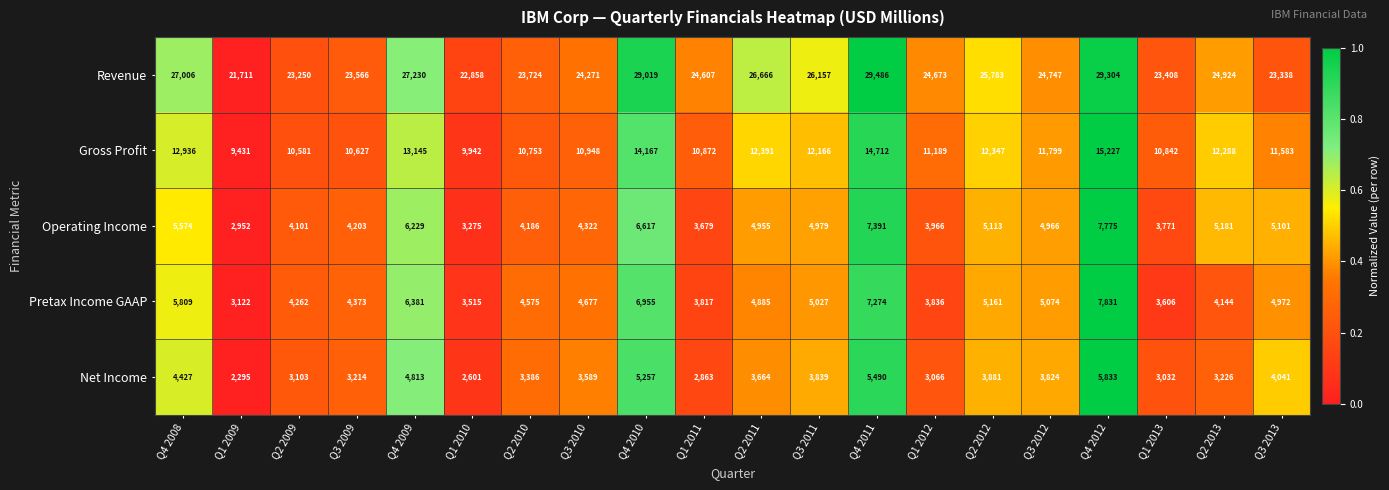

The value of Operating Income at Q3 2013 is 5101. True or false?

True